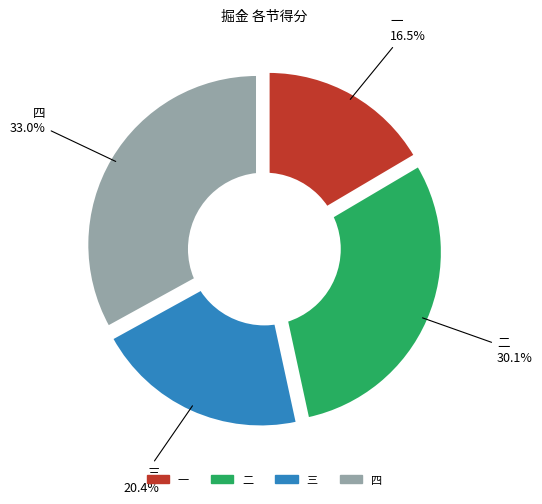

To the nearest percent, what is the difference between the largest and smallest slice percentages?

17%